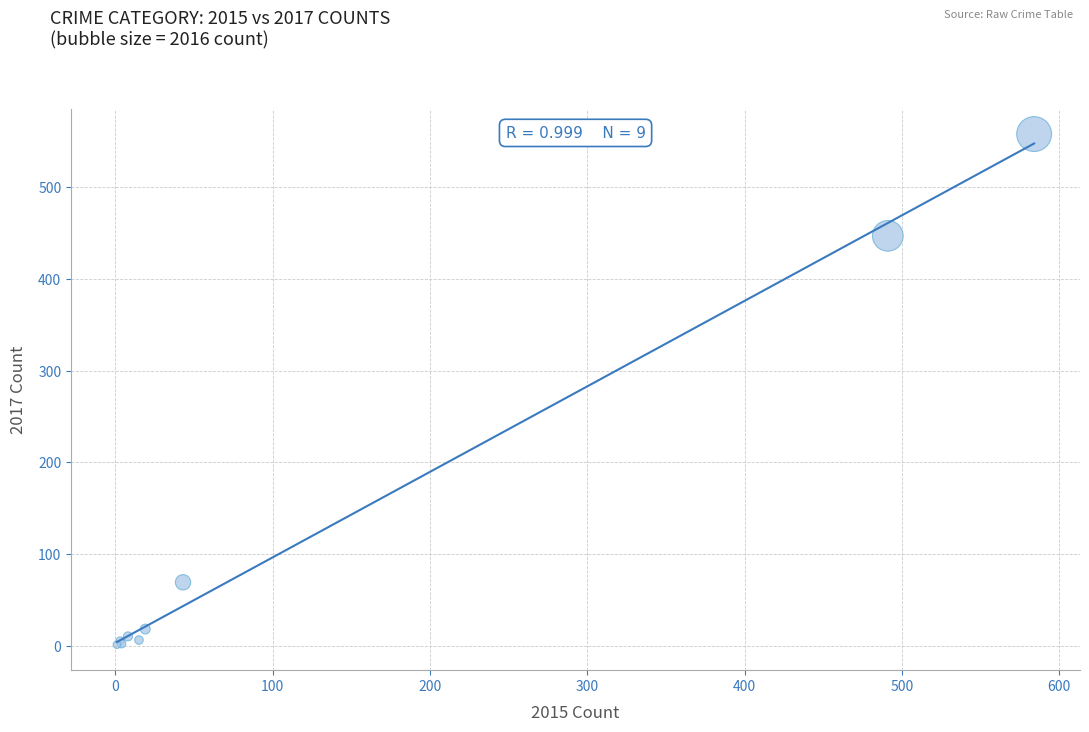

What Y value in the scatter plot is closest to 279?

447